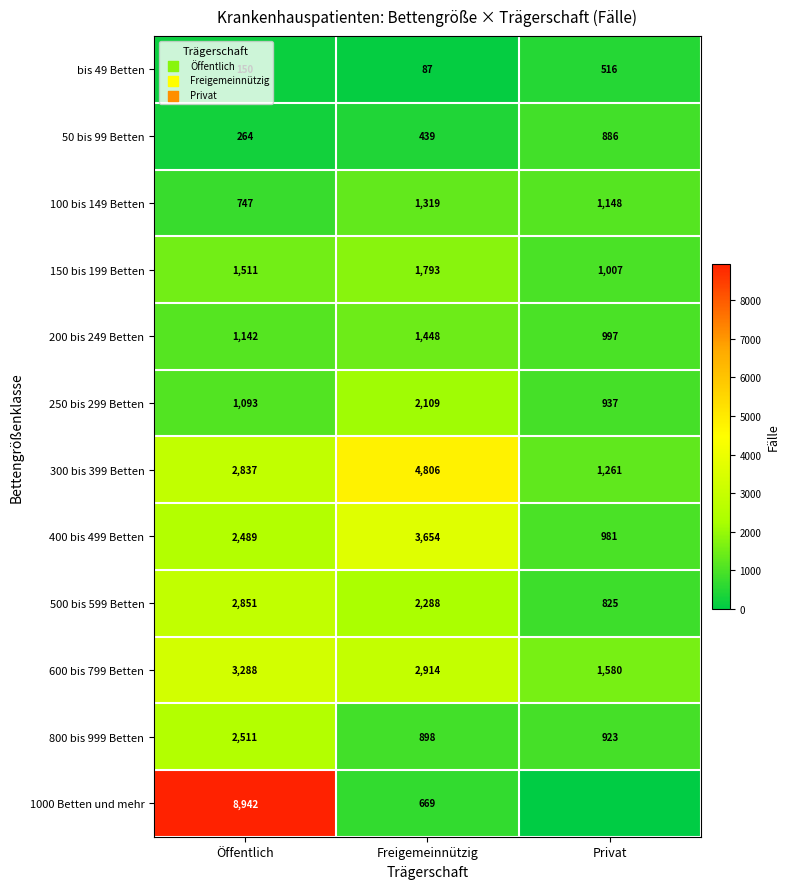

Rank the series at Öffentlich from lowest to highest value.

bis 49 Betten, 50 bis 99 Betten, 100 bis 149 Betten, 250 bis 299 Betten, 200 bis 249 Betten, 150 bis 199 Betten, 400 bis 499 Betten, 800 bis 999 Betten, 300 bis 399 Betten, 500 bis 599 Betten, 600 bis 799 Betten, 1000 Betten und mehr